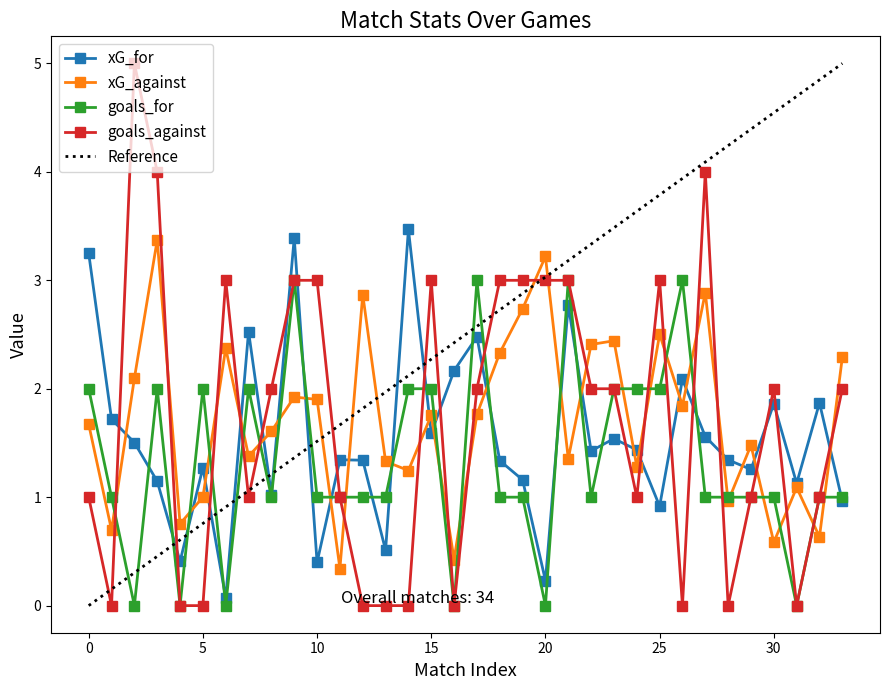

True or false: goals_against has more than 2 points higher than both neighbors.

True